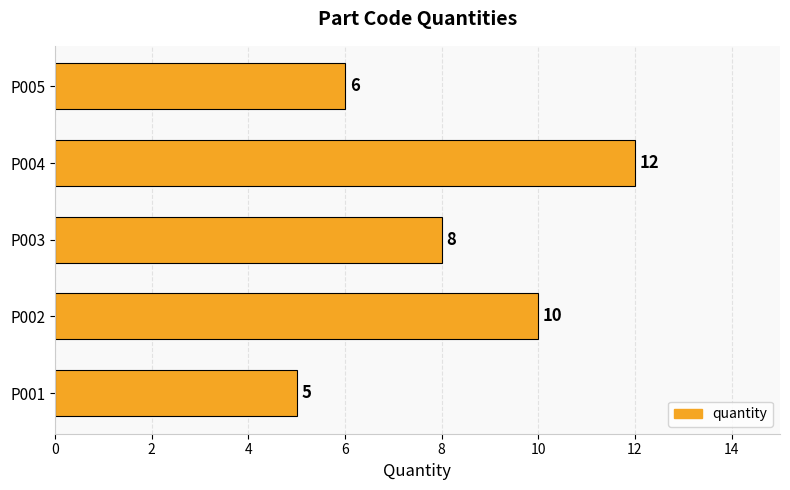

Rank the categories by value from lowest to highest.

P001, P005, P003, P002, P004